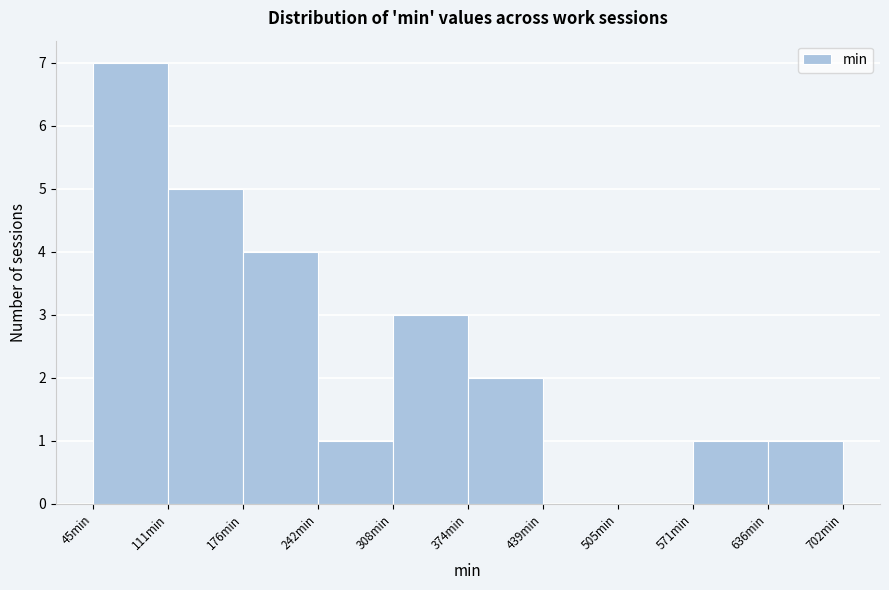

Reading left to right, list every bar in this chart as the range it spans on the x-axis followed by its height. Neither the bar edges nor the heights are printed on the chart, so give them approximately, as read against the axes.

50 to 110: 7
110 to 180: 5
180 to 240: 4
240 to 310: 1
310 to 370: 3
370 to 440: 2
440 to 500: 0
500 to 570: 0
570 to 640: 1
640 to 700: 1